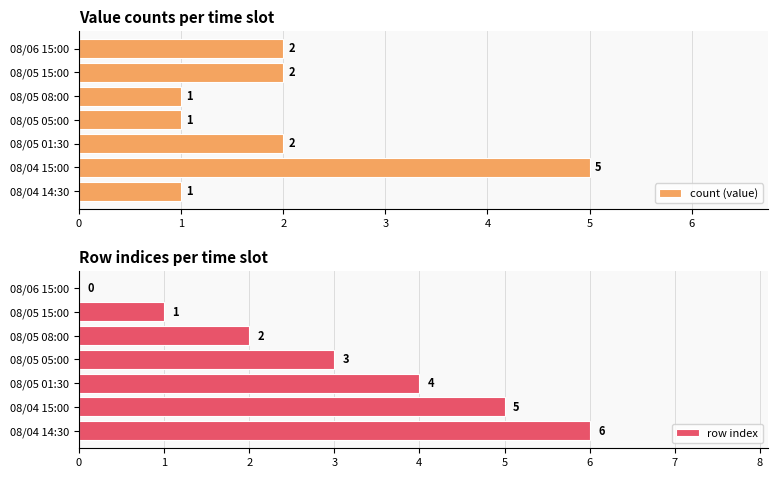

Read the row index value at 08/04 14:30.

6